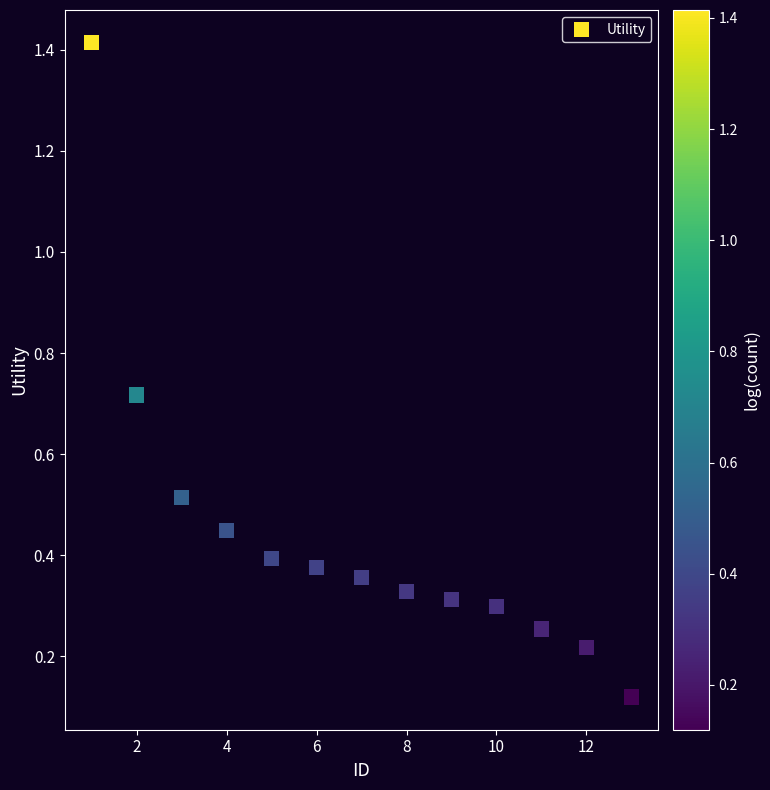

What is the range of Y values (max minus min)?

1.3